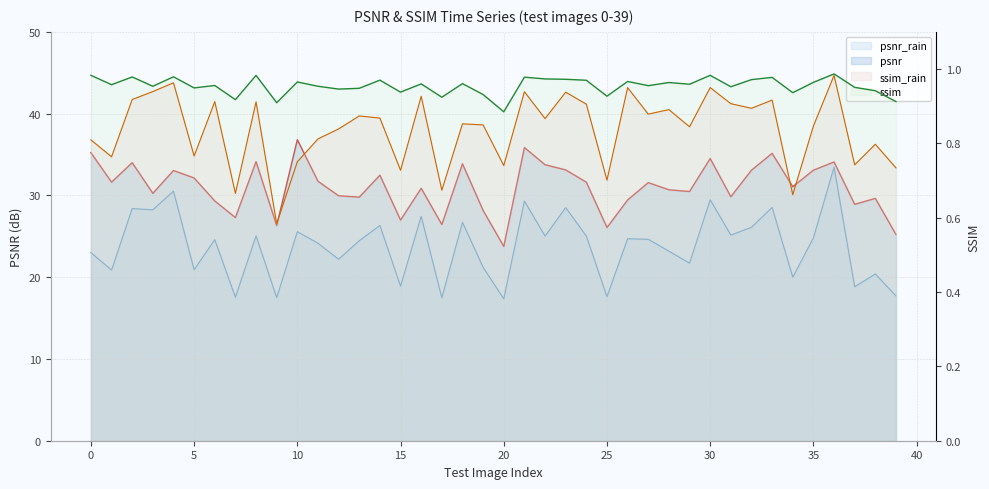

True or false: ssim has a value of 0.9 at 12.

True